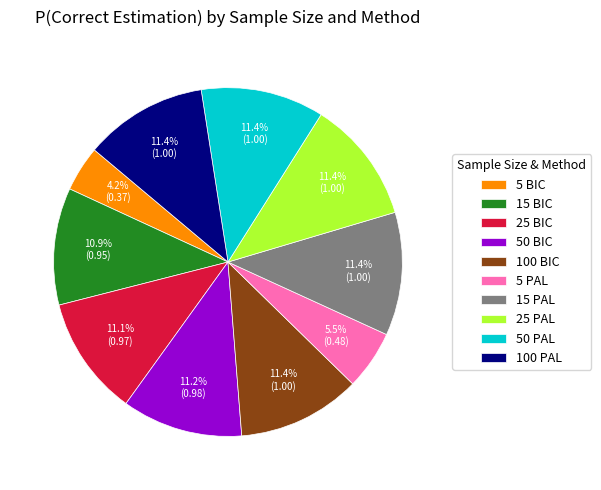

Is there any slice that represents more than half of the pie?

No